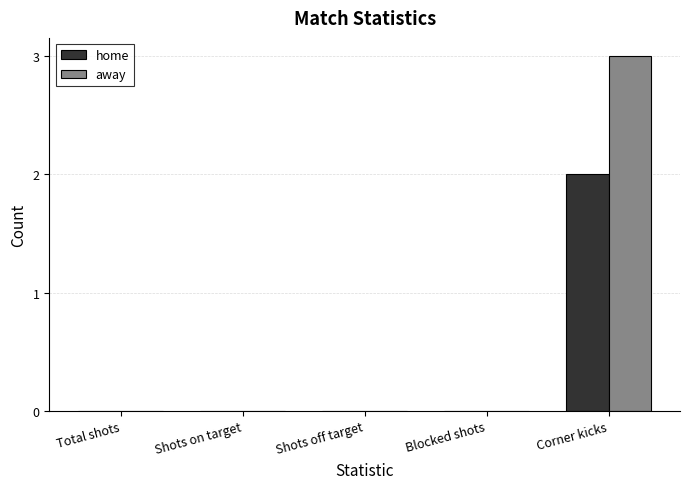

True or false: home has a value of 0 at Blocked shots.

True